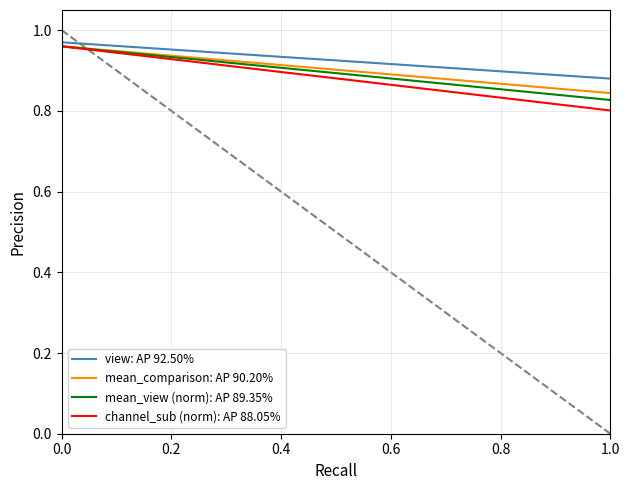

Which series has the widest spread of values?

channel_sub (norm): AP 88.05%